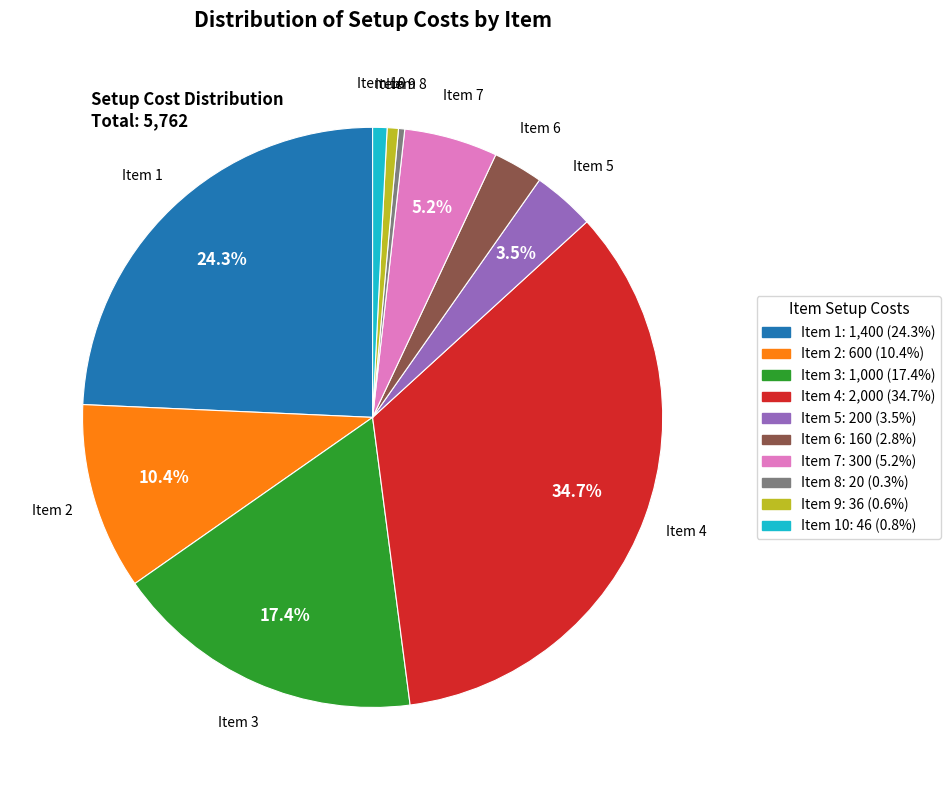

To the nearest percent, what is the average slice percentage?

10%